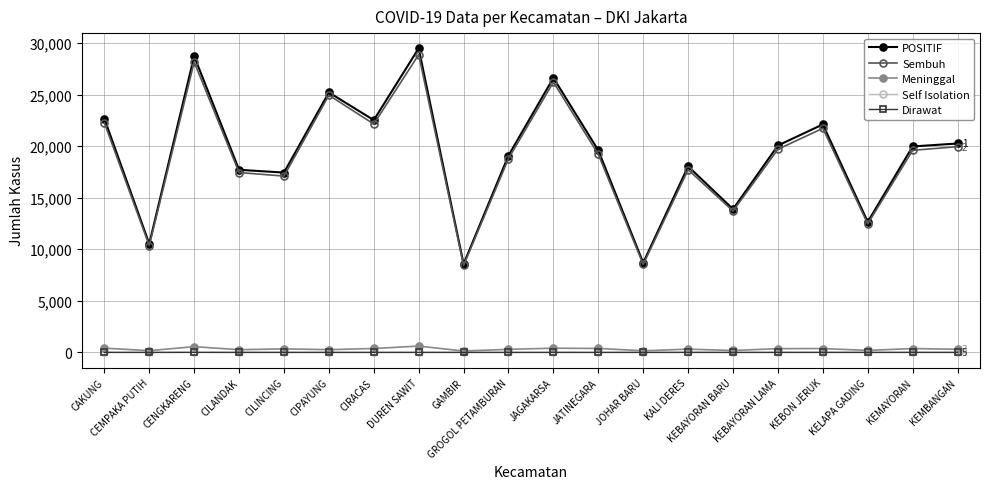

True or false: Self Isolation and Sembuh cross at least once.

False